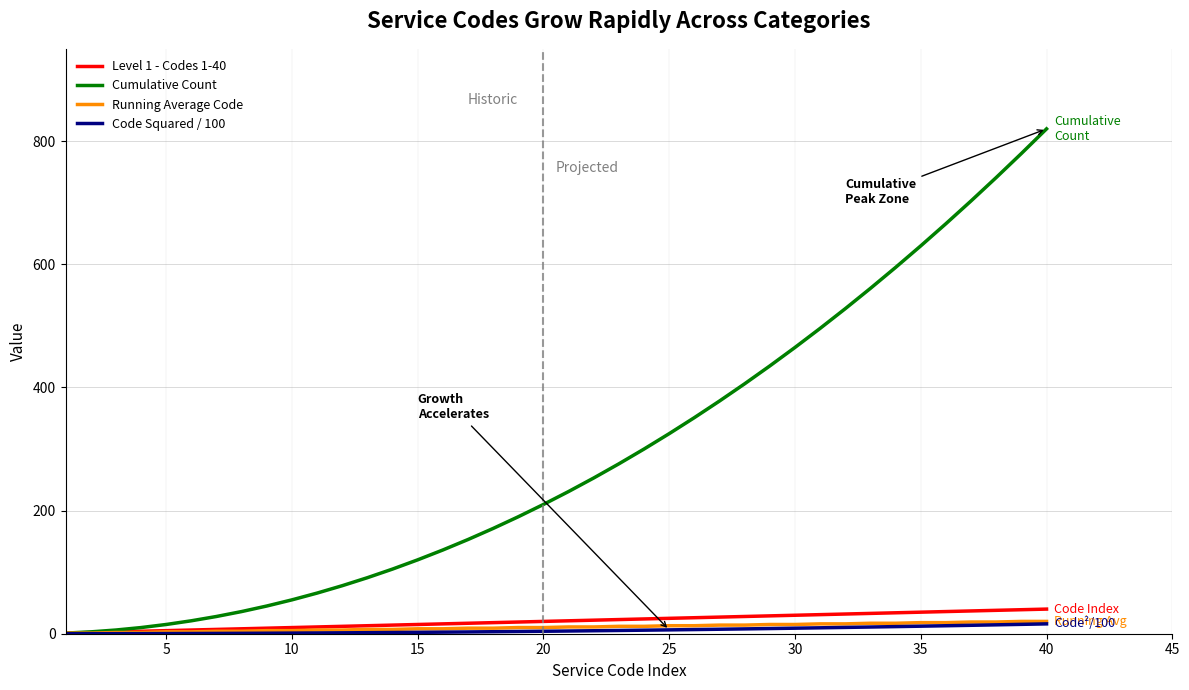

Which series has the largest total across all categories?

Cumulative Count